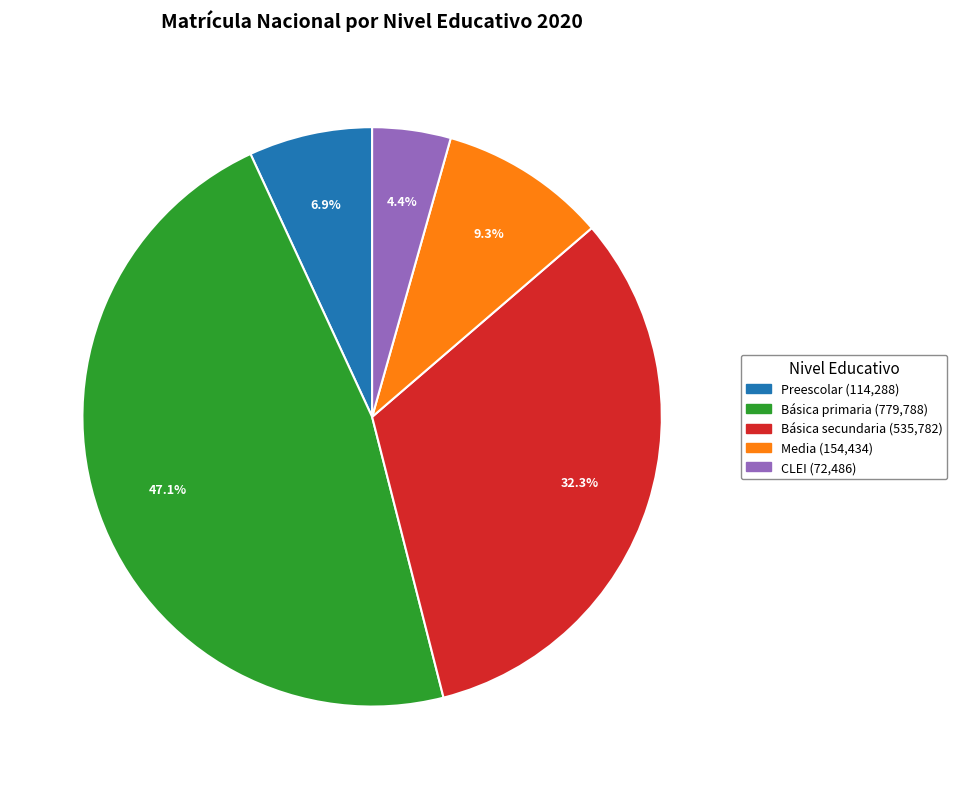

To the nearest percent, what portion does Básica primaria represent?

47%